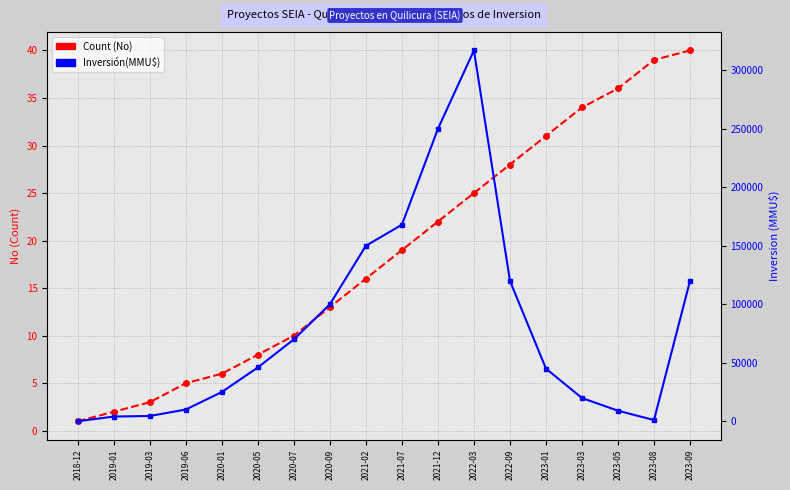

The Investment(MMU$) series shows 100000 at 2020-09. True or false?

True